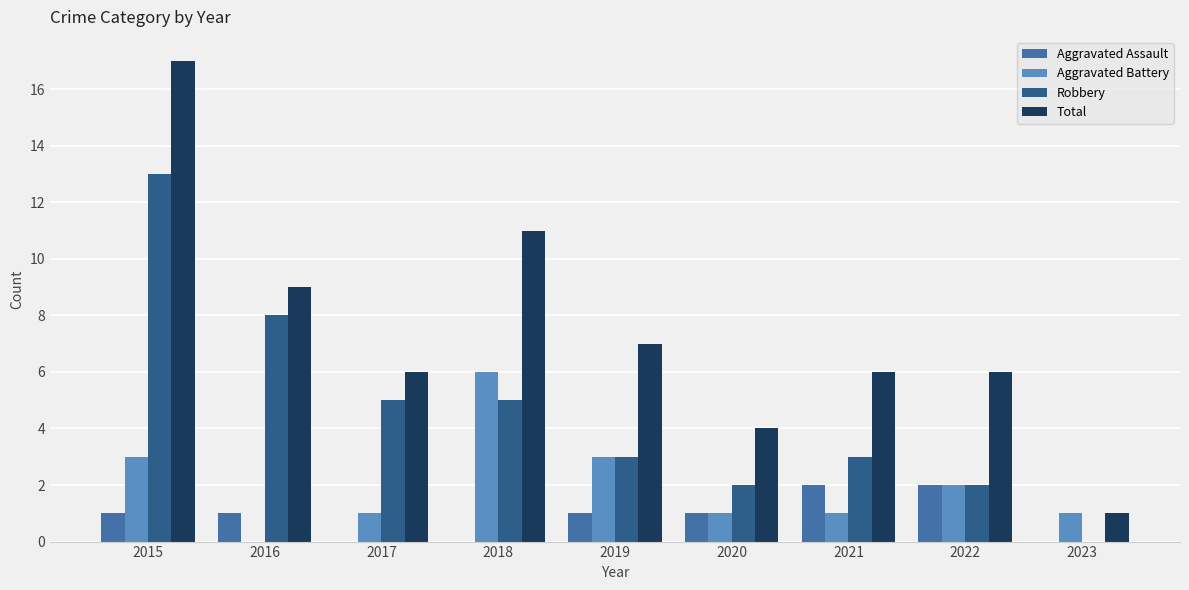

Between 2015 and 2020, which series saw the biggest shift?

Total